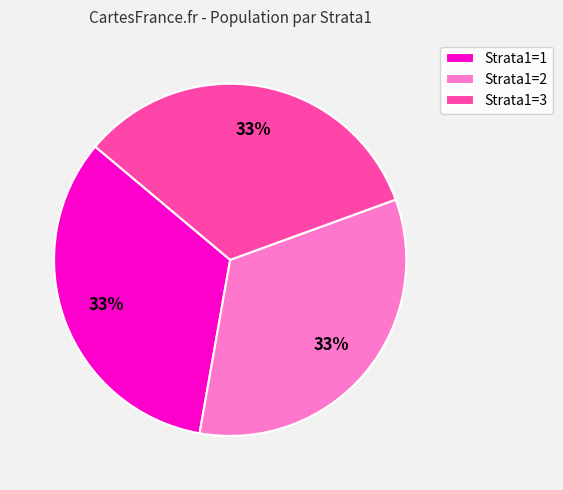

Is the sum of Strata1=1 and Strata1=2 greater than half?

Yes